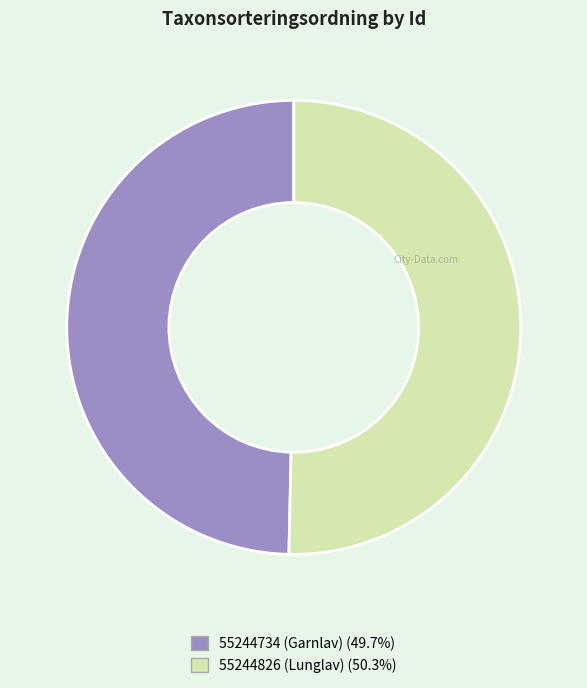

True or false: 55244826 (Lunglav) accounts for 59% of the total.

False